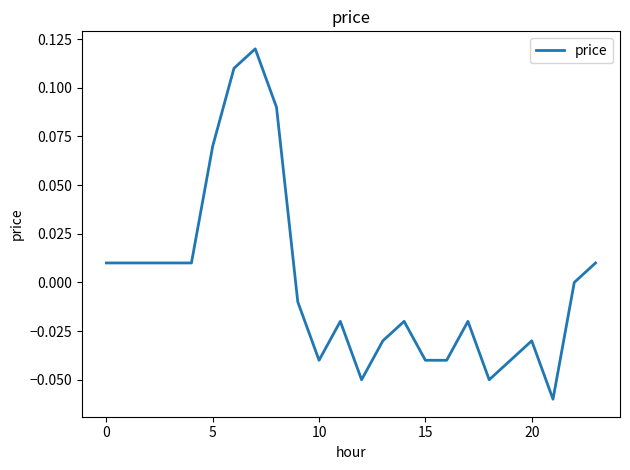

True or false: the data has more than 2 interior local peaks.

True